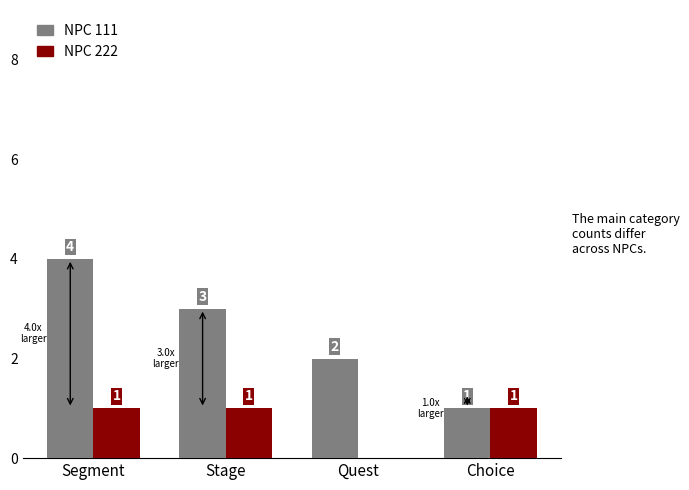

At which label does NPC 111 first exceed 3?

Segment